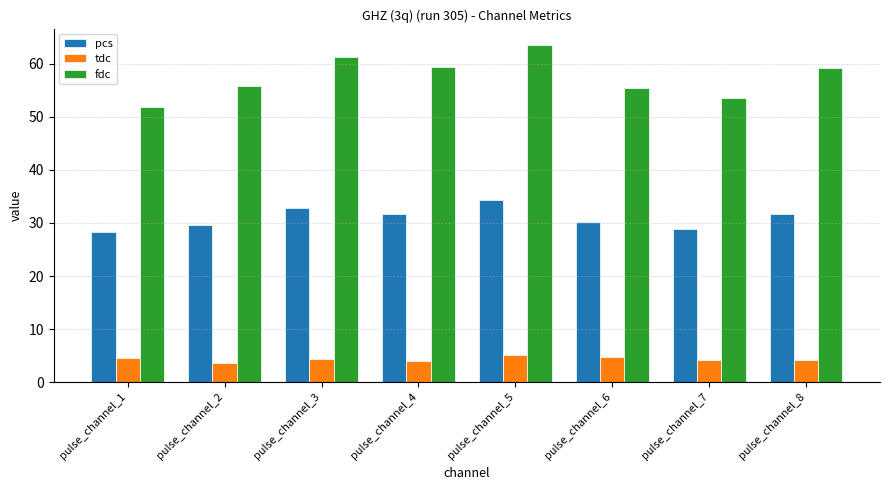

Is the value of tdc at pulse_channel_4 greater than the value of fdc at pulse_channel_8?

No